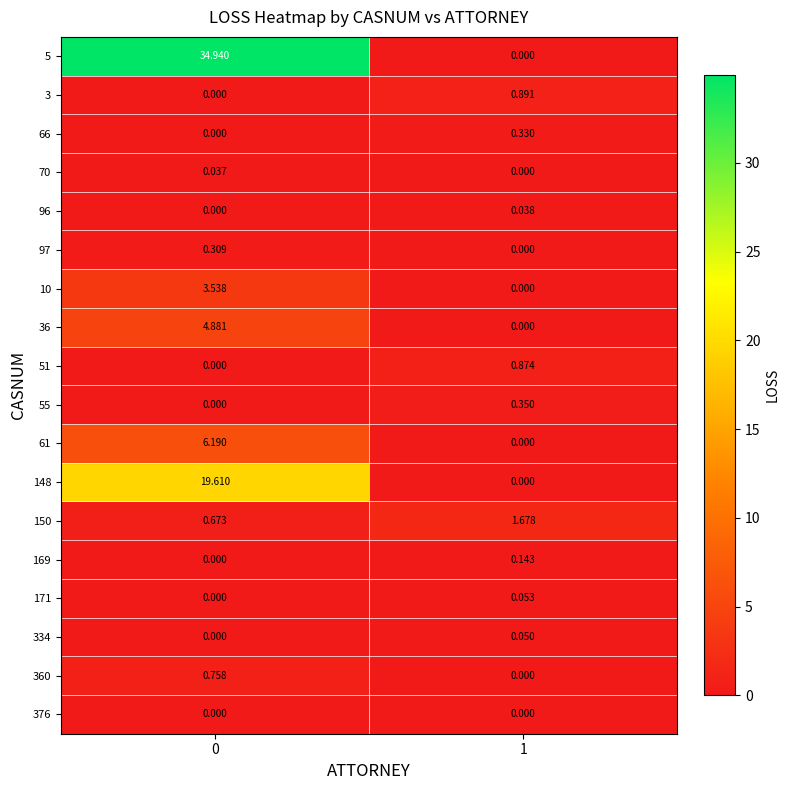

Is the value of 97 at 1 greater than the value of 150 at 1?

No